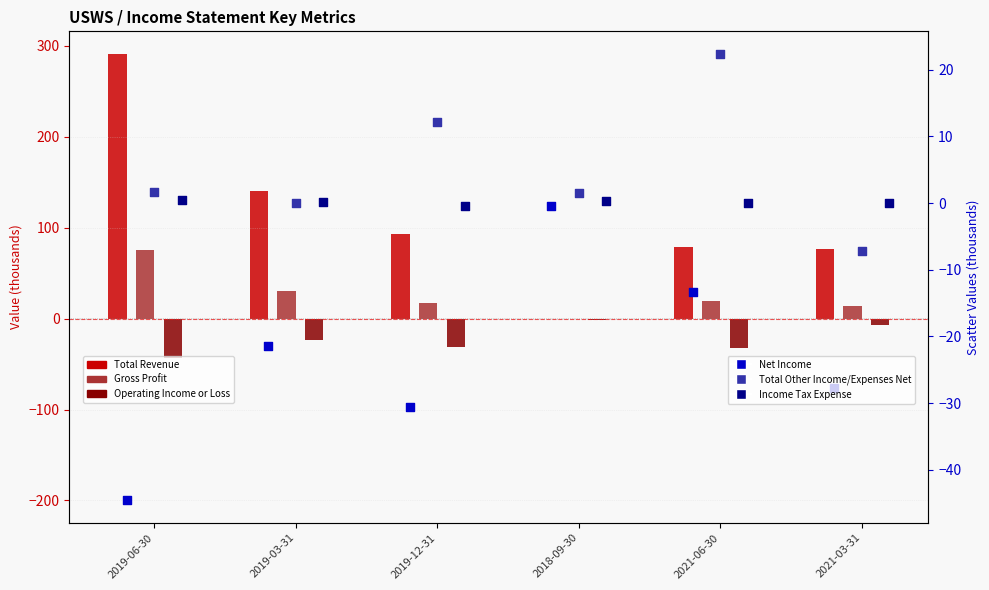

Which series reaches the maximum Y coordinate?

Total Revenue